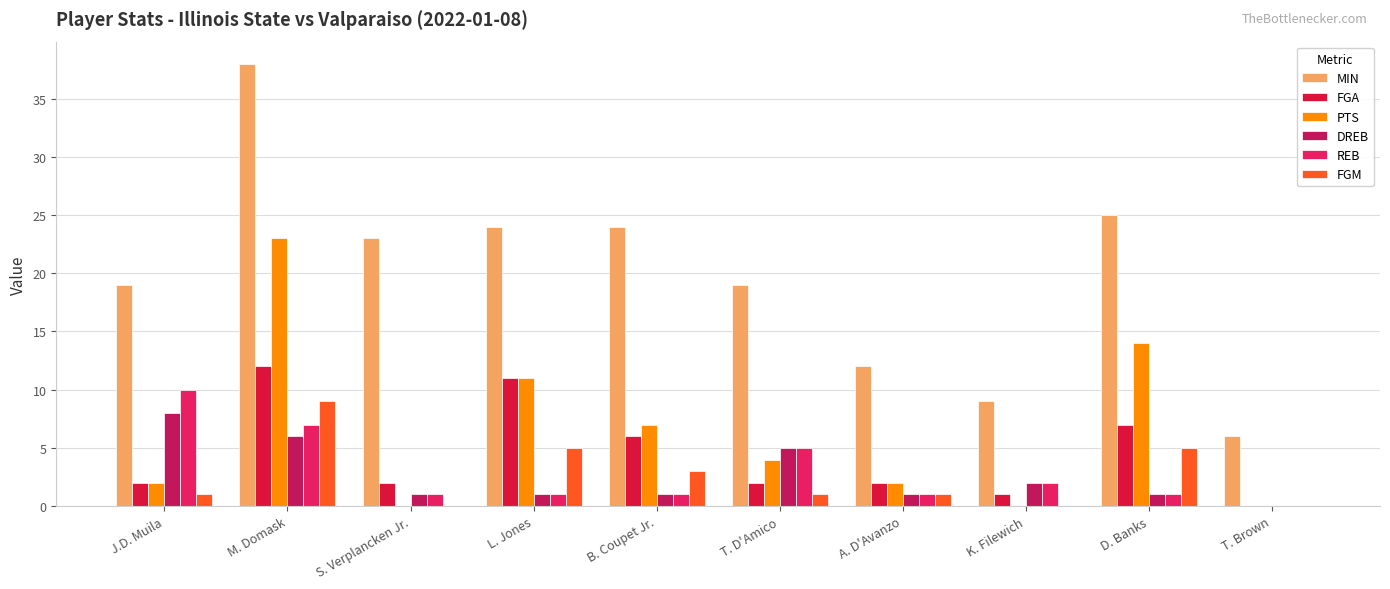

The REB series shows 1 at L. Jones. True or false?

True